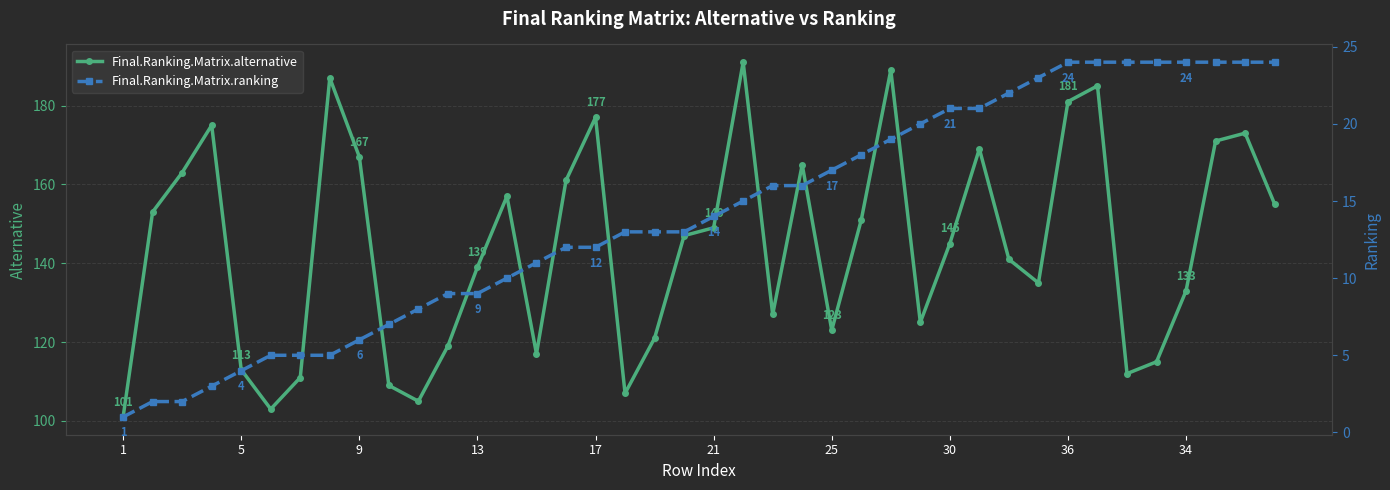

How many lines are shown in the chart?

2